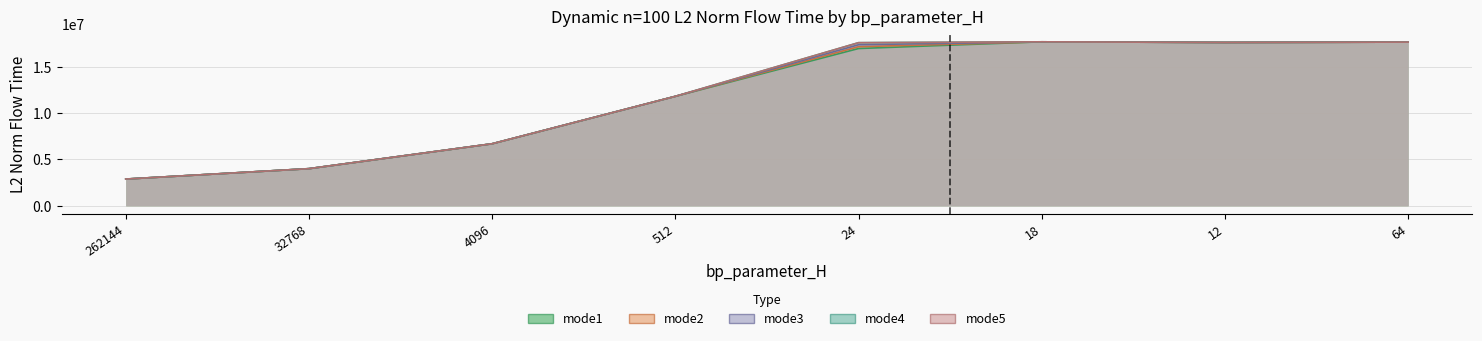

At which category does mode4 reach its first local peak?

18